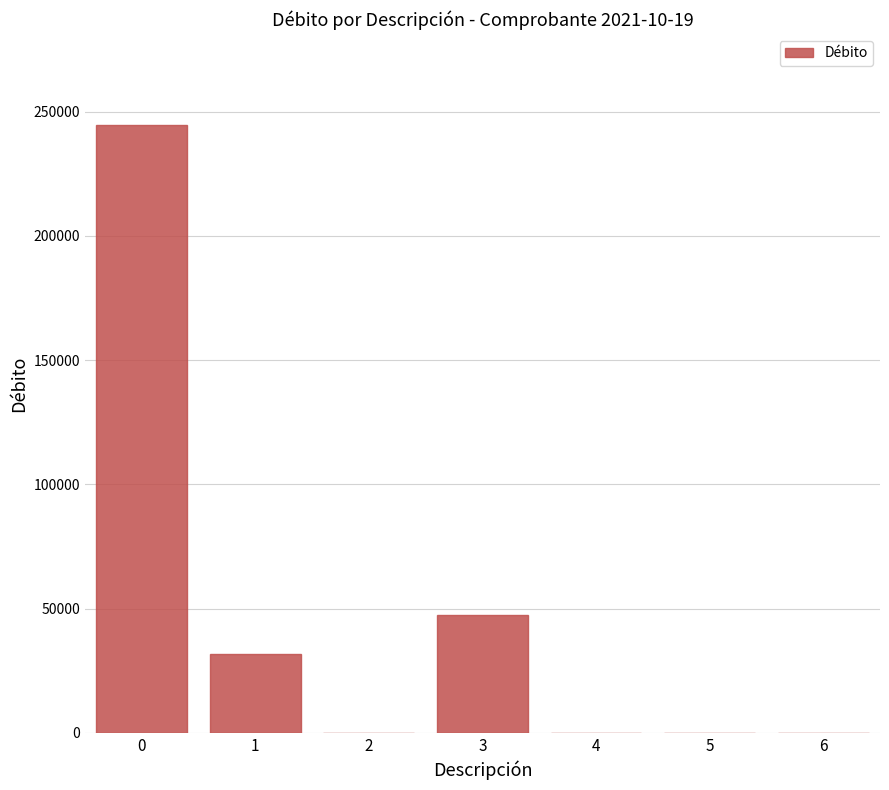

Is it true that the value at 6 is 0.0?

True